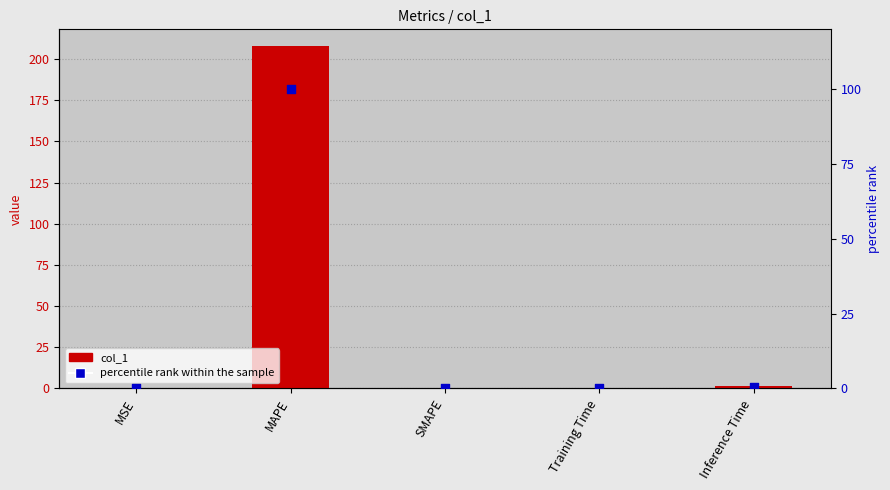

At which category is the sum across all series the highest?

MAPE